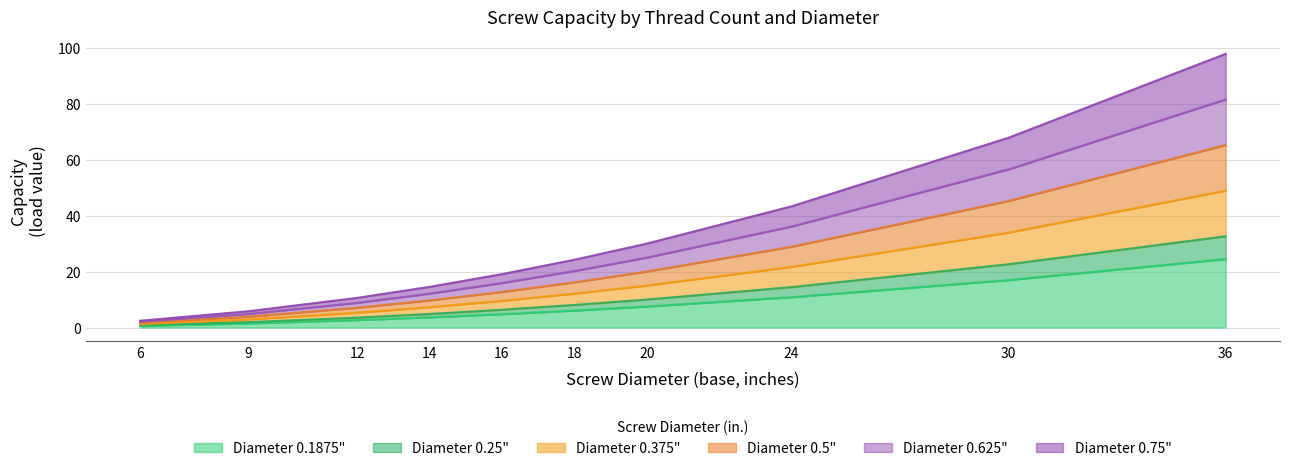

What is the sum of the 0.5 values at 20 and 18?

36.2